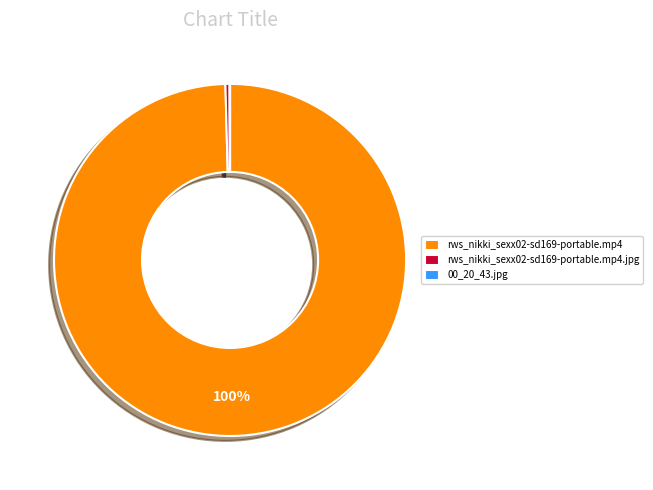

Which slice is the largest?

rws_nikki_sexx02-sd169-portable.mp4